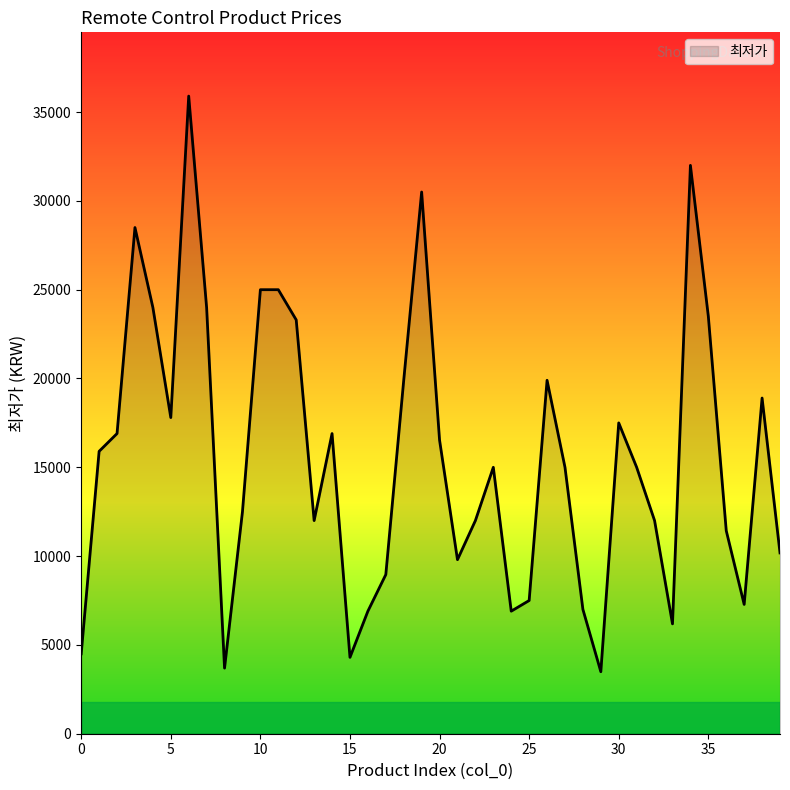

What is the difference between the maximum and minimum values?

32410